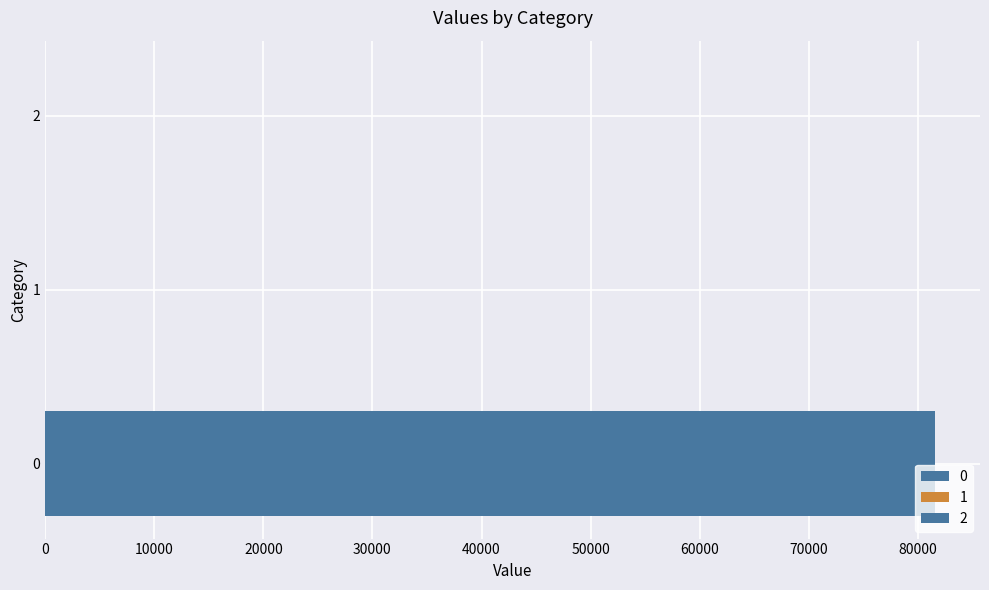

Which category has the lowest value across all series?

1